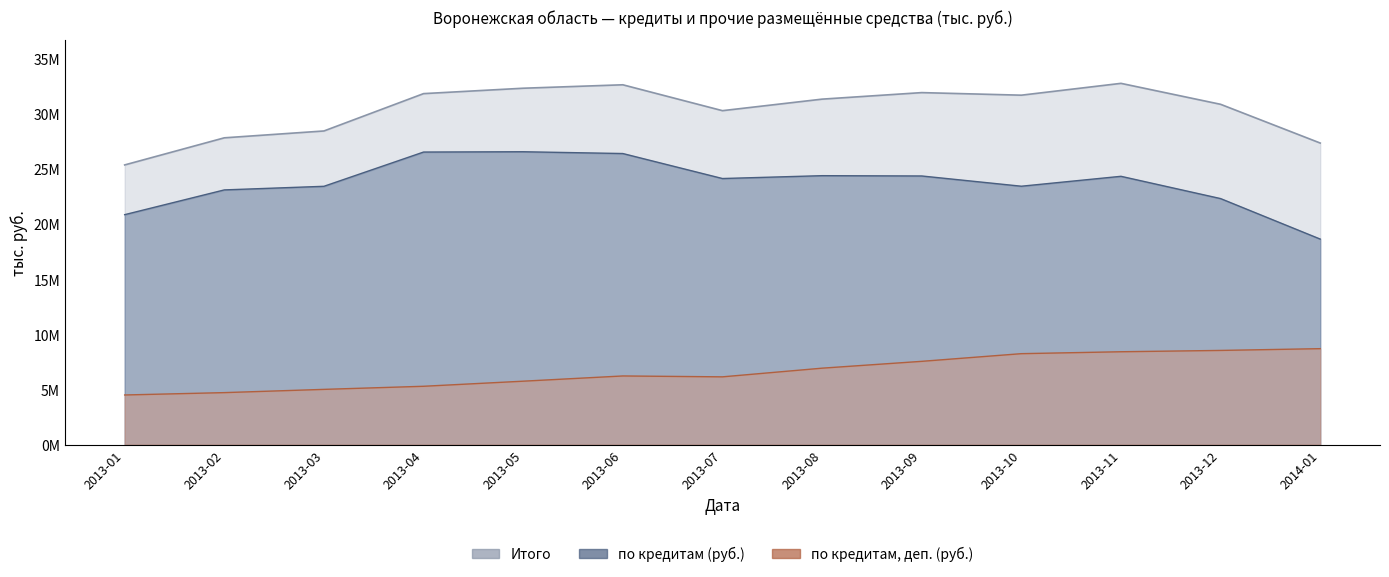

At which label is по кредитам (руб.) closest to 22652011?

2013-12